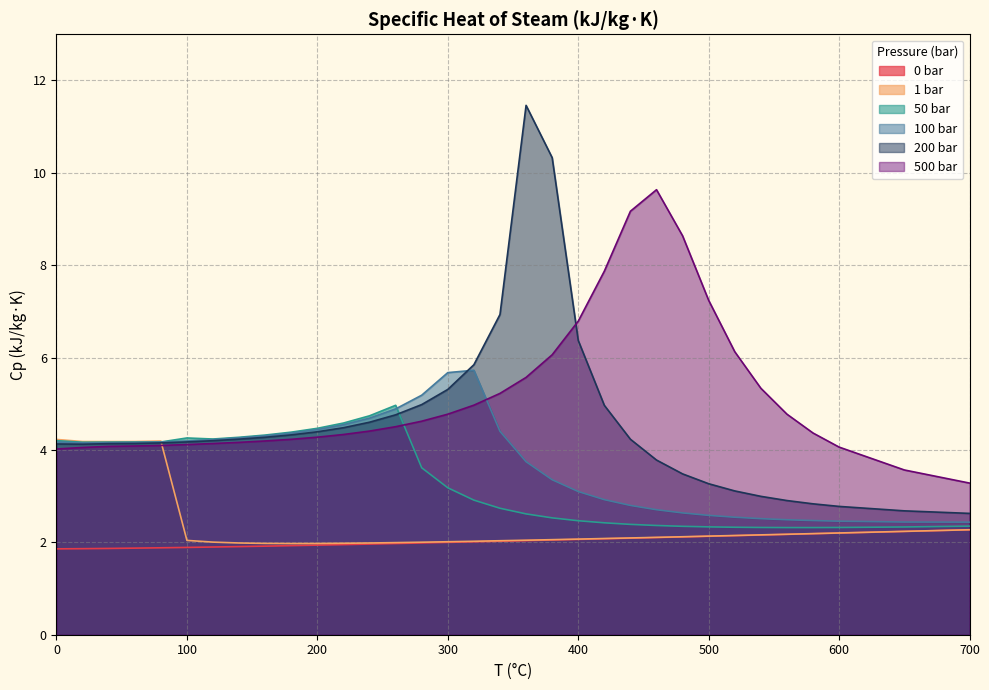

Rank the series at 0 from lowest to highest value.

0 bar, 500 bar, 200 bar, 100 bar, 50 bar, 1 bar